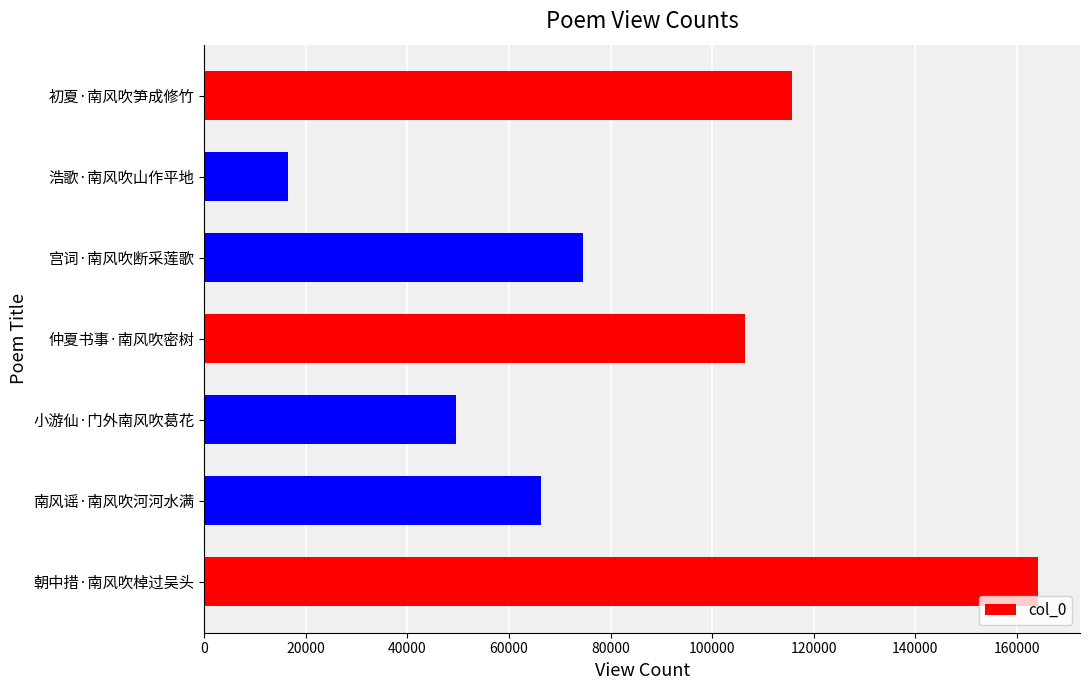

How many distinct data groups are displayed?

1